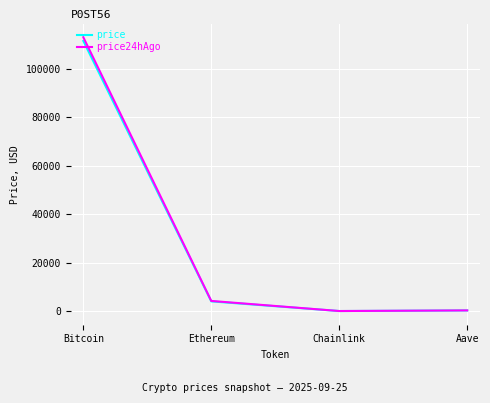

Where is price nearest to the value 55763?

Ethereum